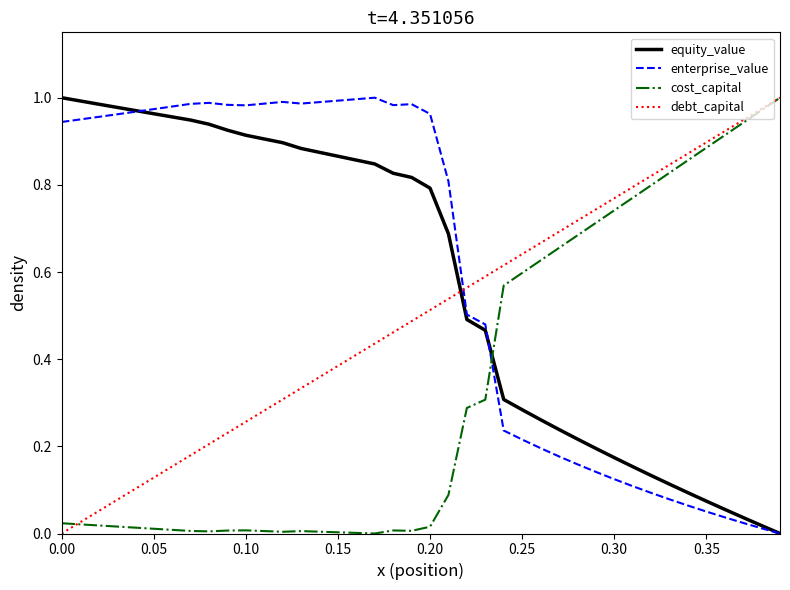

Does the chart have visible grid lines?

No